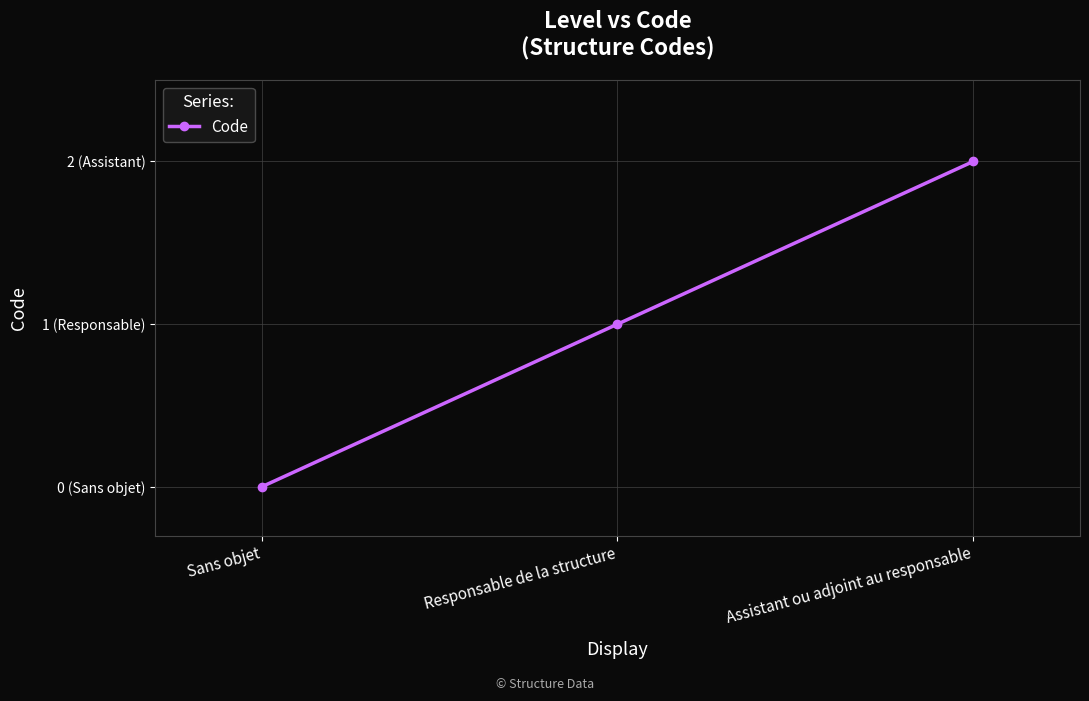

Read the value at Assistant ou adjoint au responsable.

2